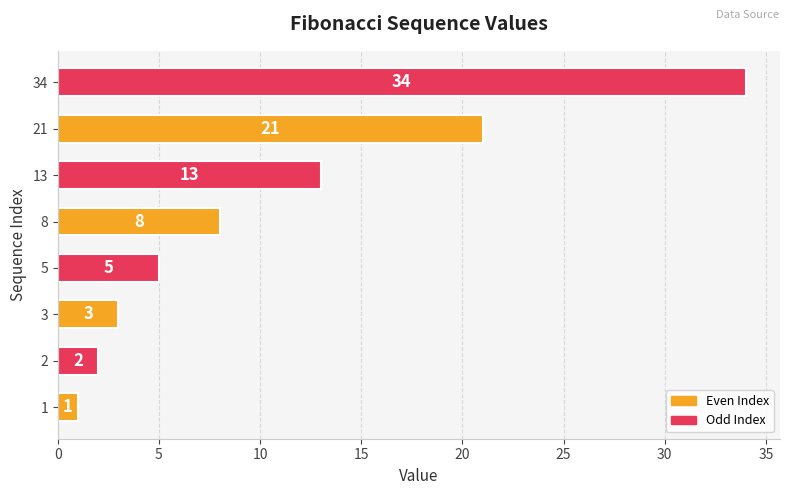

True or false: the data shows 13 at 13.

True